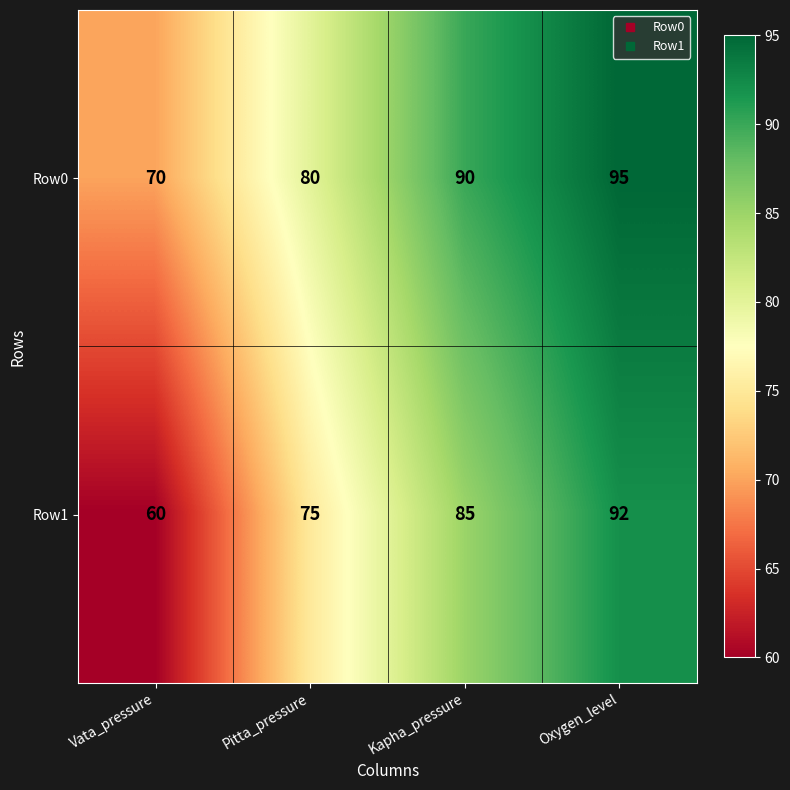

Reading left to right, extract all data points from this chart.

Row0: Vata_pressure=70	Pitta_pressure=80	Kapha_pressure=90	Oxygen_level=95
Row1: Vata_pressure=60	Pitta_pressure=75	Kapha_pressure=85	Oxygen_level=92